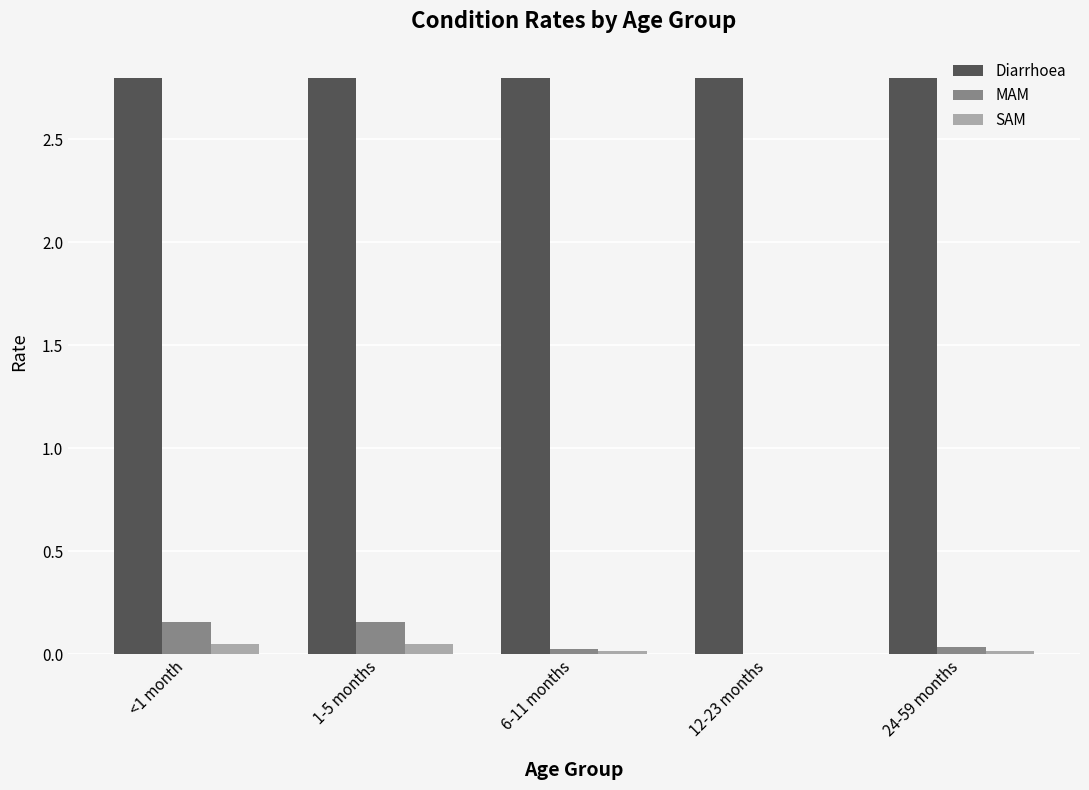

What are all the series names shown in the legend?

Diarrhoea, MAM, SAM